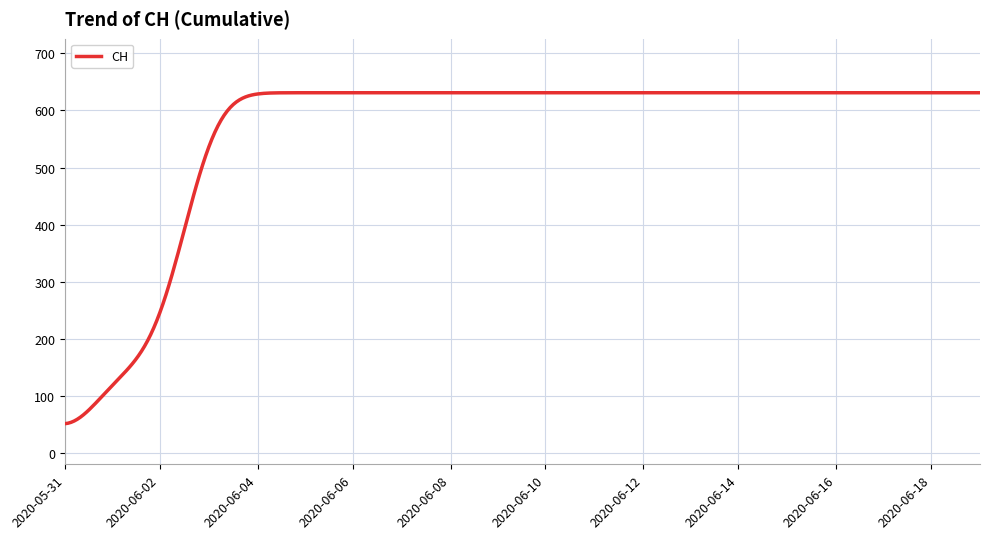

What is the maximum value shown in the chart?

631.0